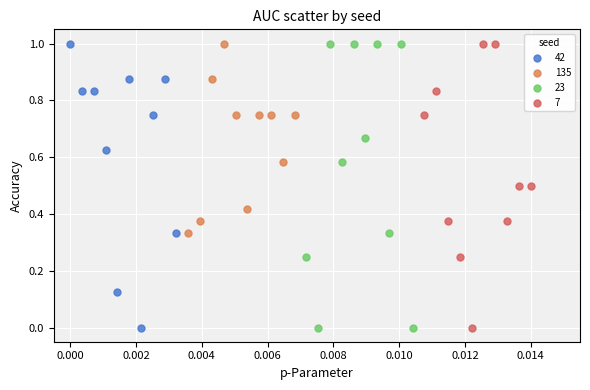

What are all the series names shown in the legend?

42, 135, 23, 7